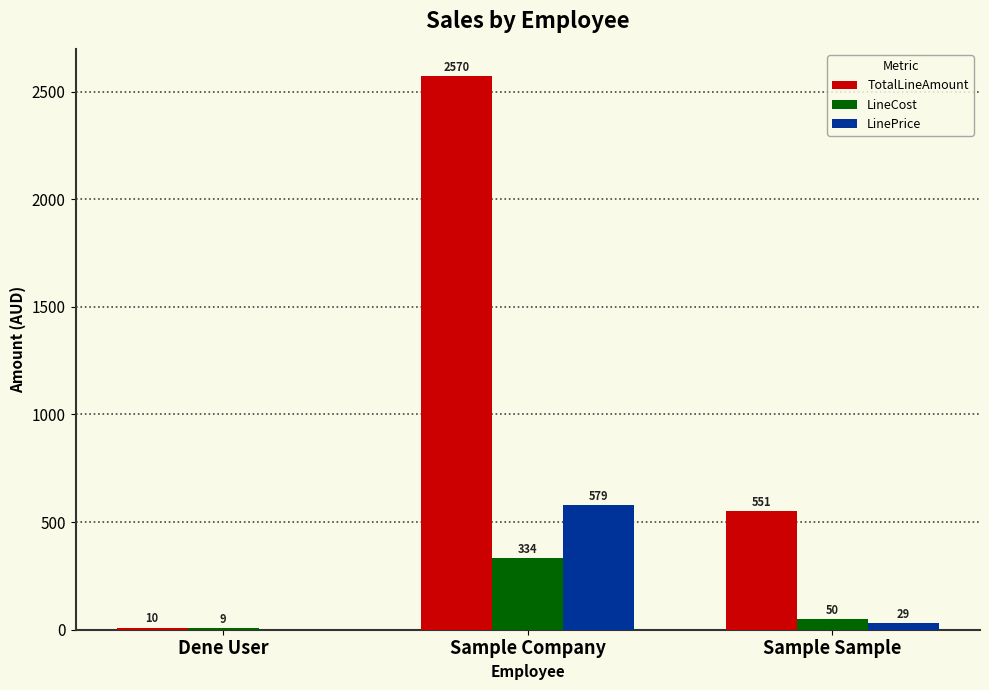

Read the LinePrice value at Sample Company.

579.0